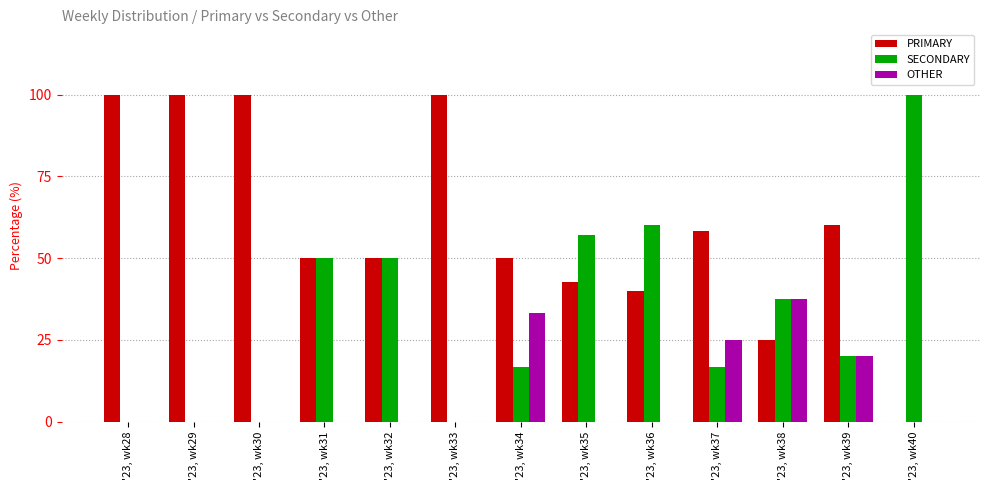

How many distinct data groups are displayed?

3